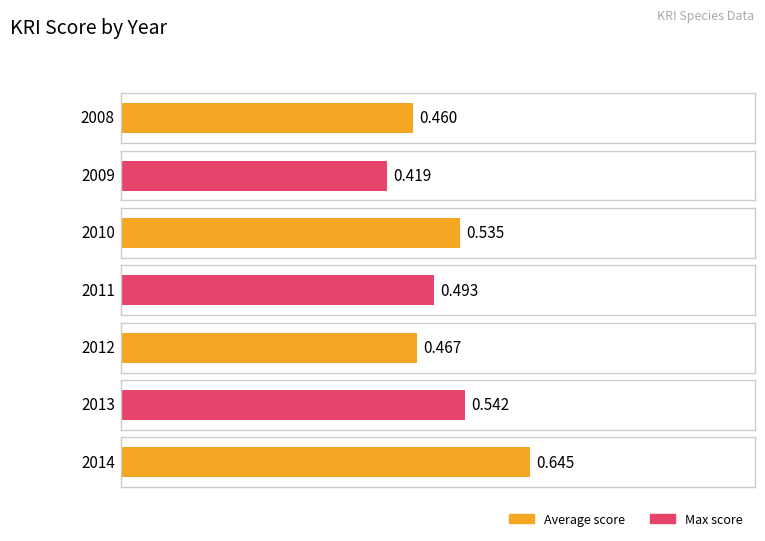

What is the value of the 6th bar from the left?

0.5